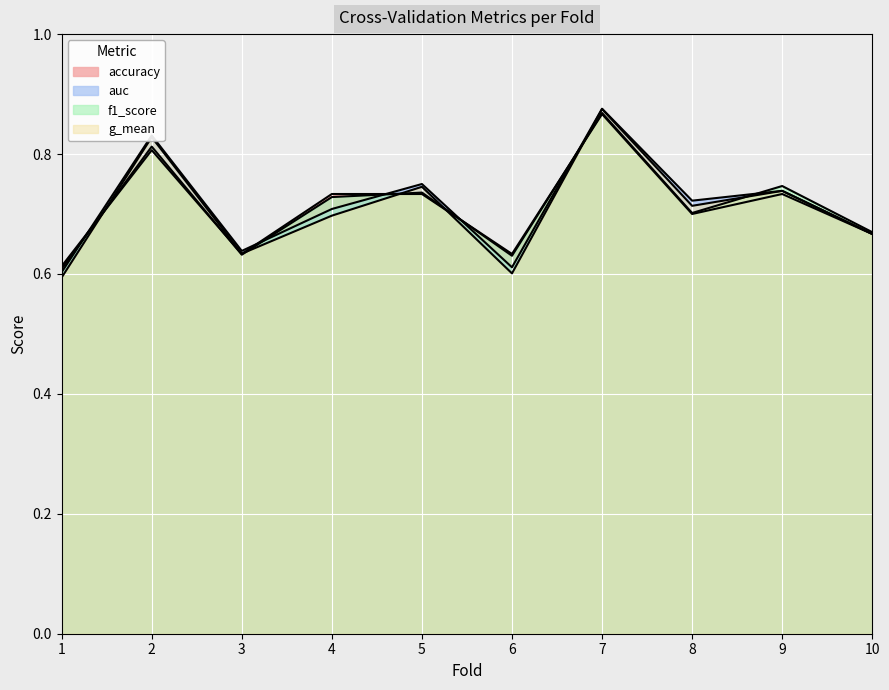

How many auc values are between 0 and 1?

10